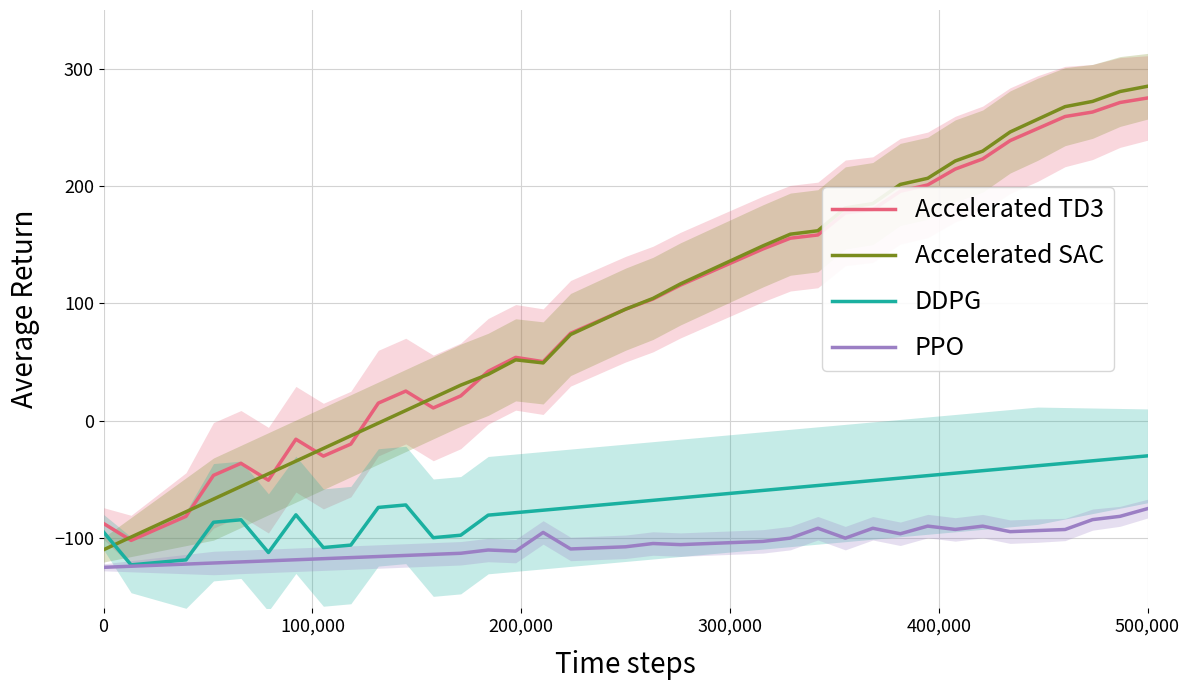

What is the smallest value displayed?

-125.0